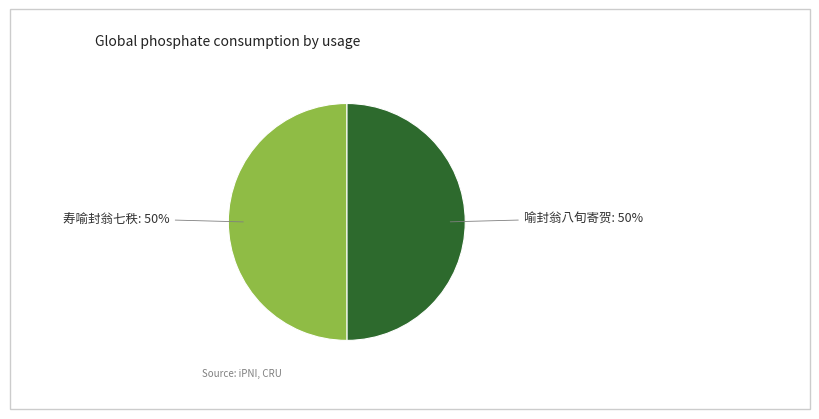

To the nearest percent, what percentage of the pie is 喻封翁八旬寄贺?

50%